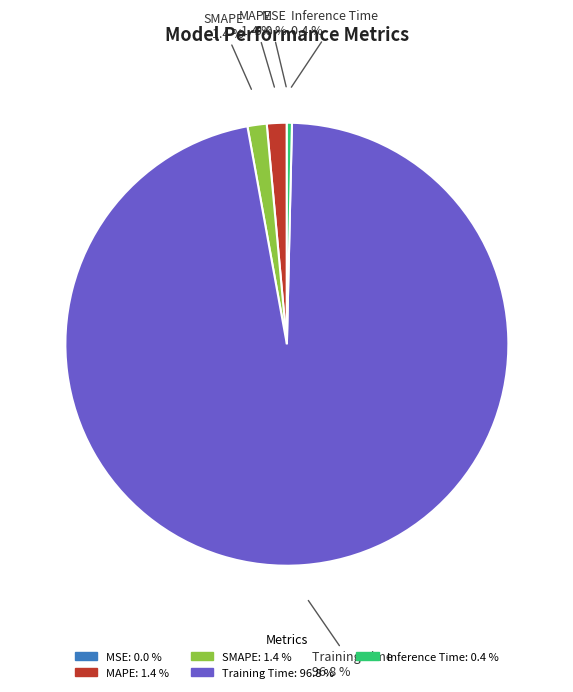

What is the largest slice in the pie chart?

Training Time